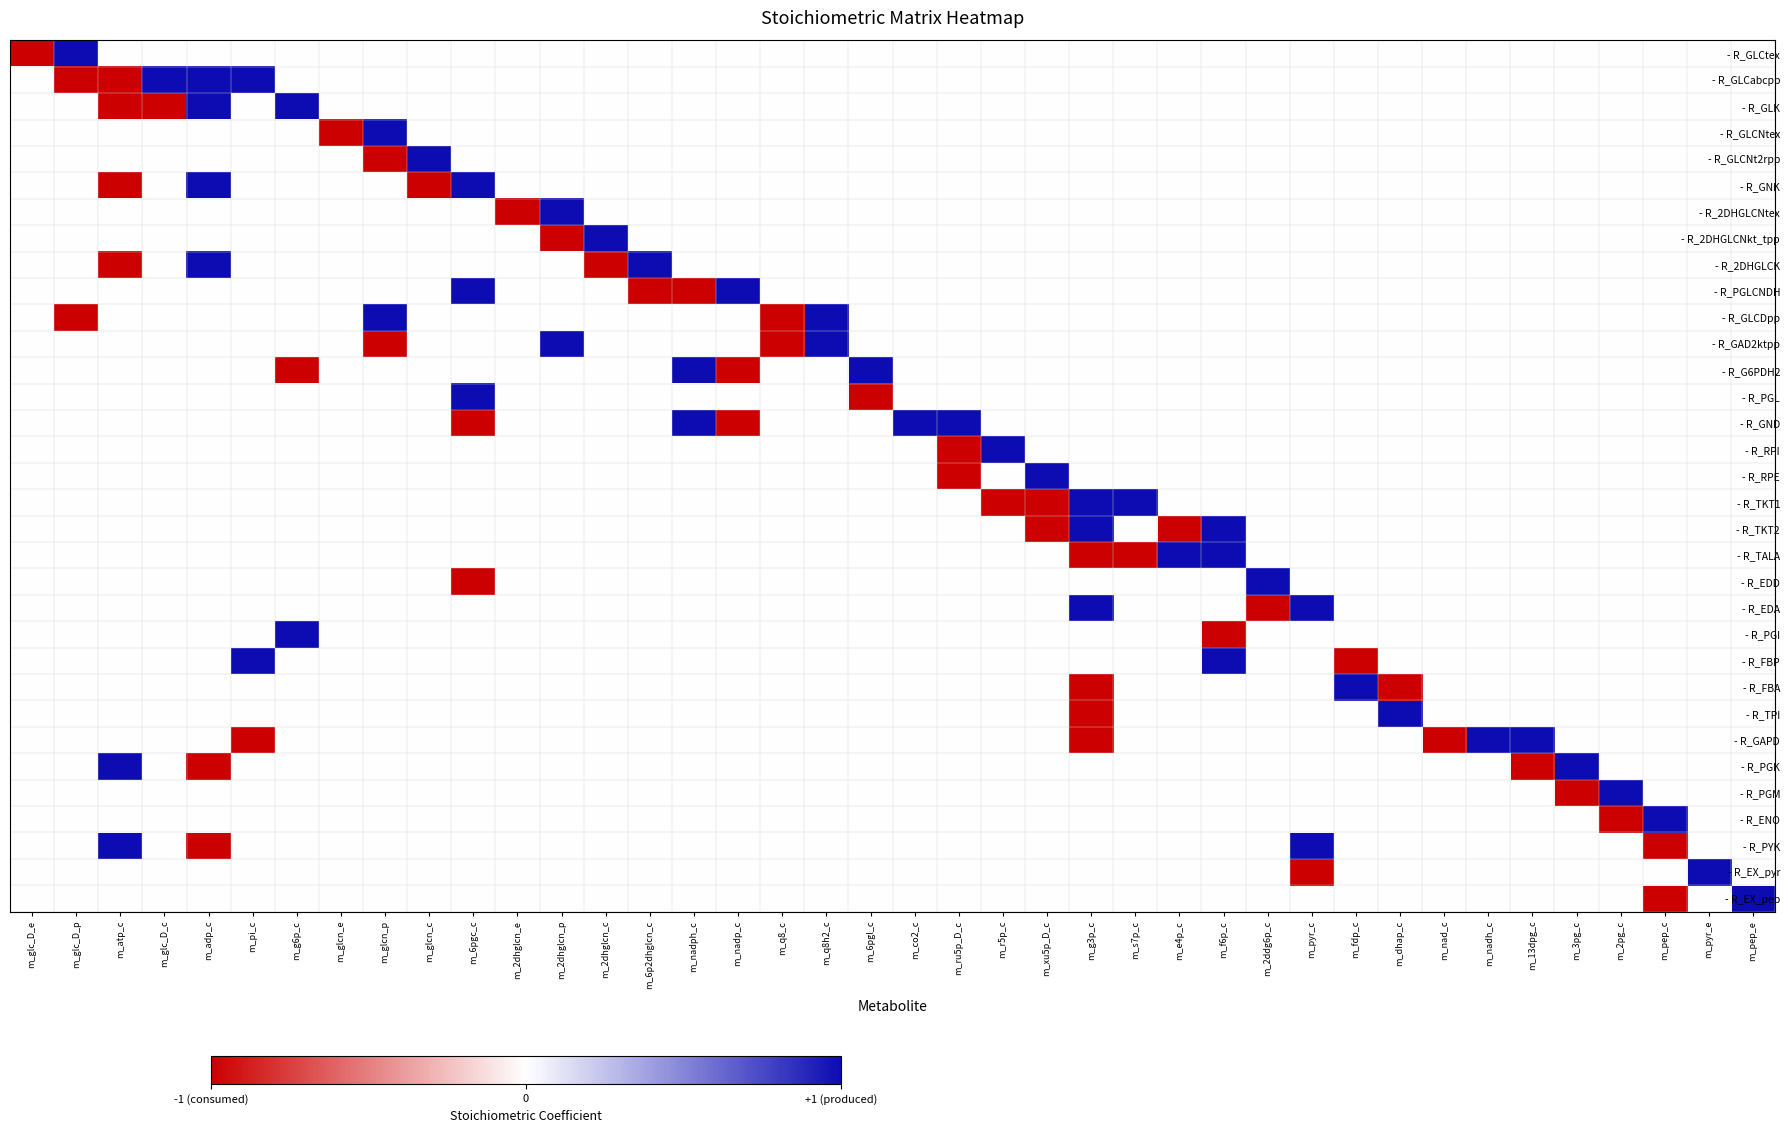

At which category does the chart reach its peak across all series?

m_glc_D_p